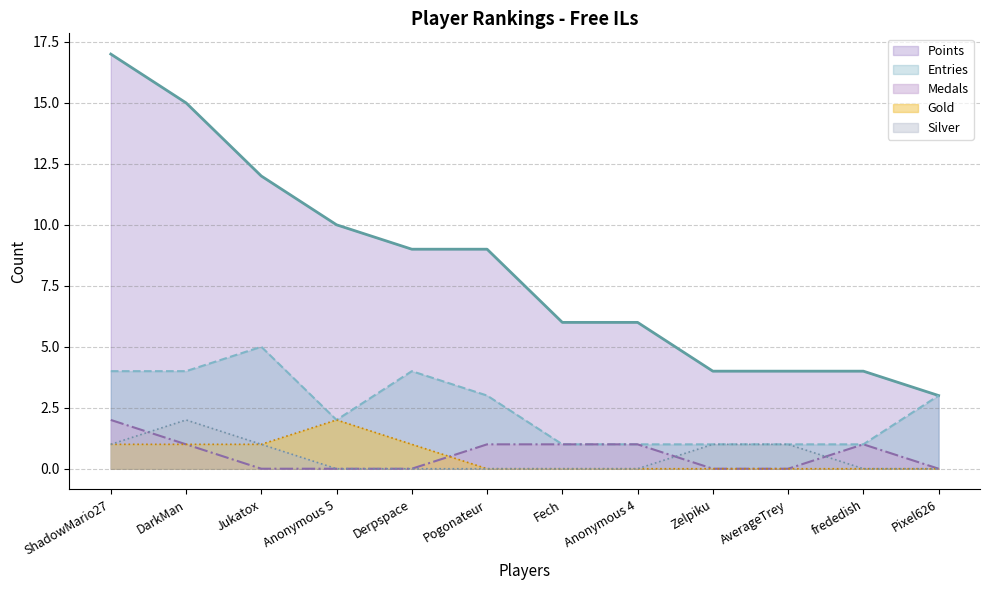

Which series has the largest range (max minus min)?

Points (line)